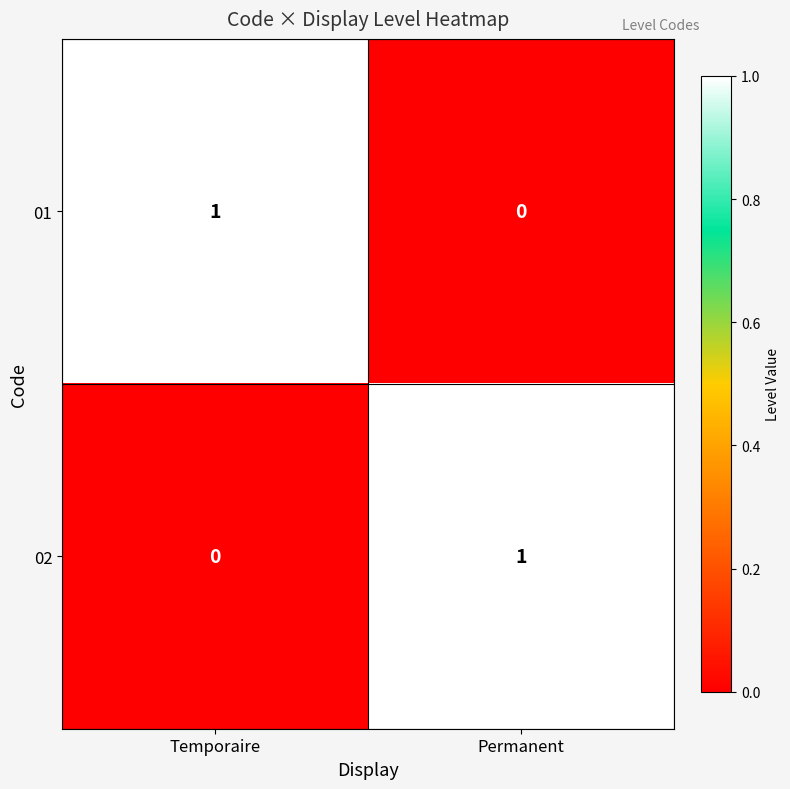

At which label does 01 reach its peak?

Temporaire